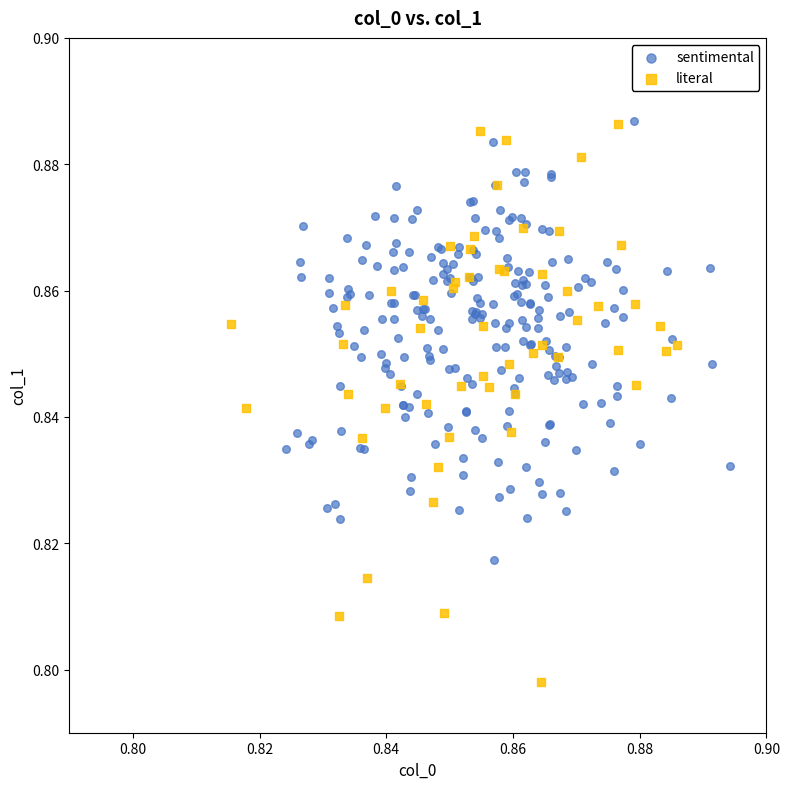

Which series has the largest Y range (max minus min)?

literal